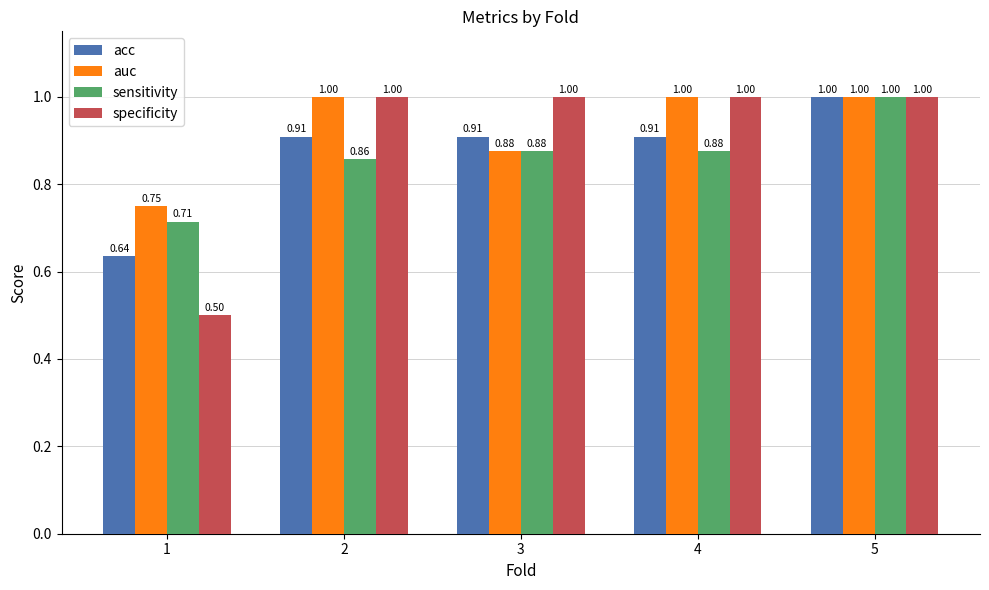

At which category is the sum across all series the highest?

5